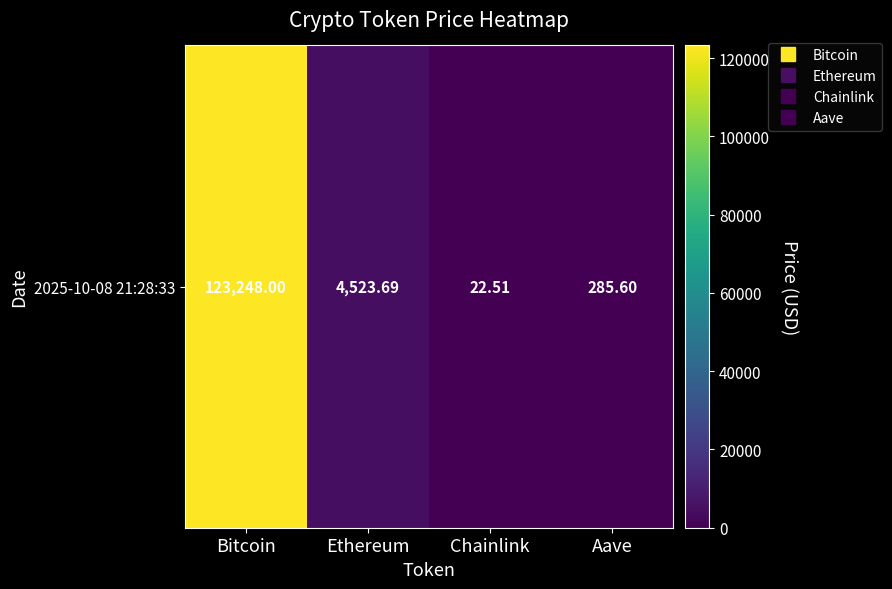

What is the difference between the maximum and minimum values?

123225.5